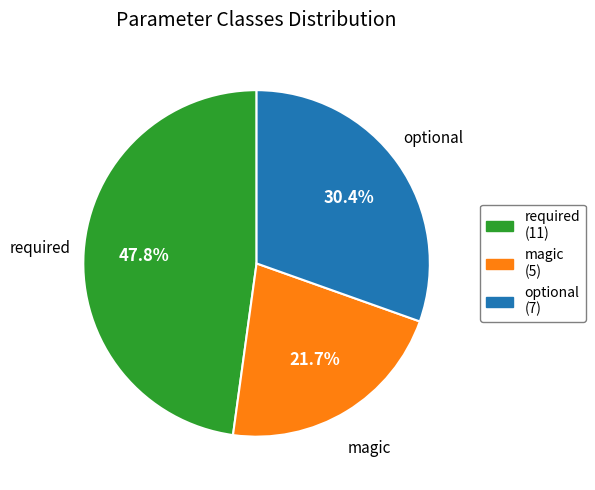

Approximately how many times larger is the value at required (11) compared to magic (5)?

2.2